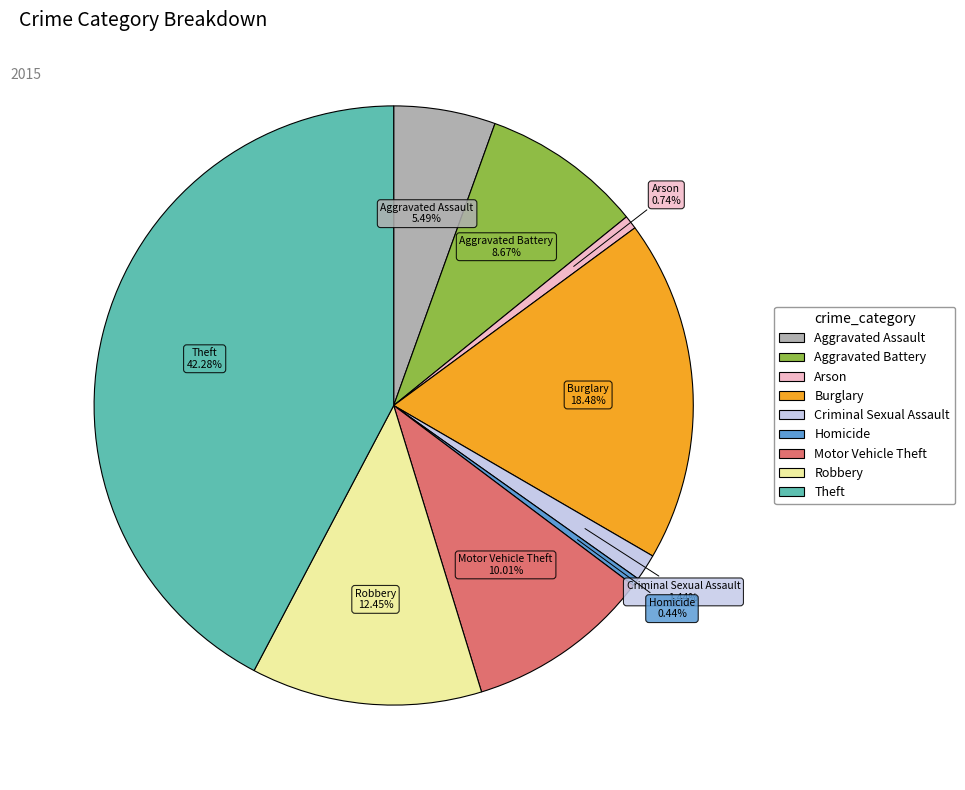

To the nearest percent, what is the difference between the largest and smallest slice percentages?

42%